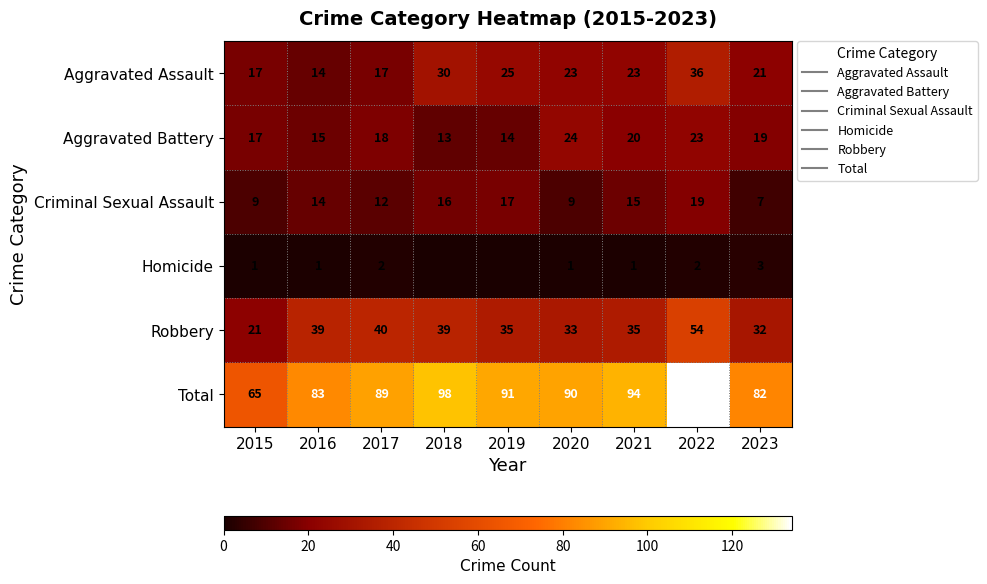

What is the average value of the Total series?

92